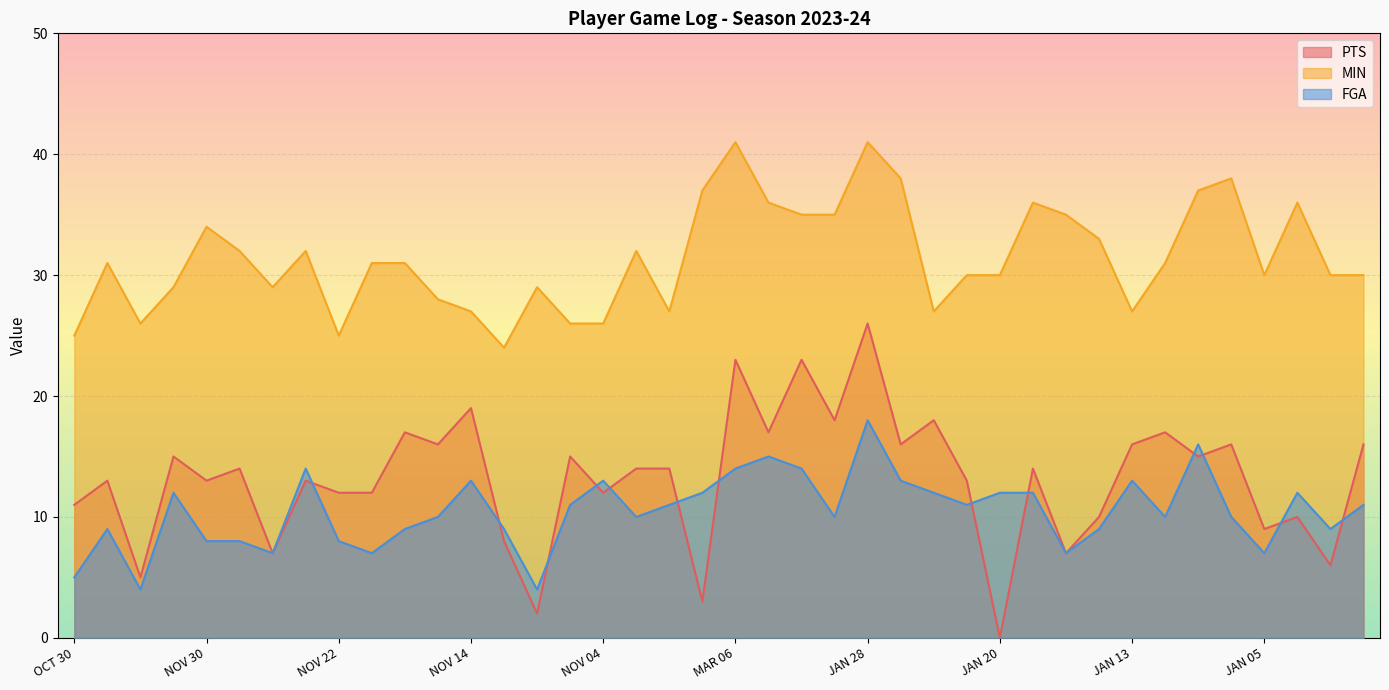

What value does the MIN series have at NOV 26?

29